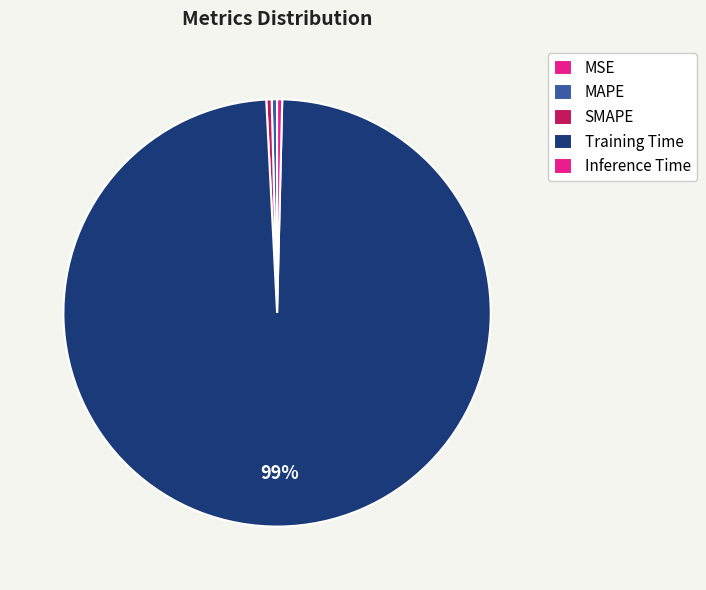

Is there a majority slice in this chart?

Yes